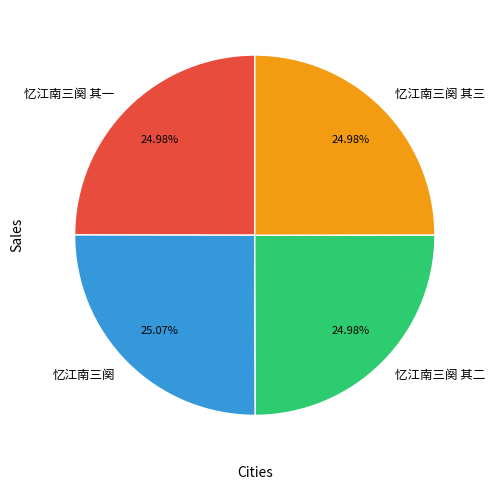

Does any single category account for the majority?

No